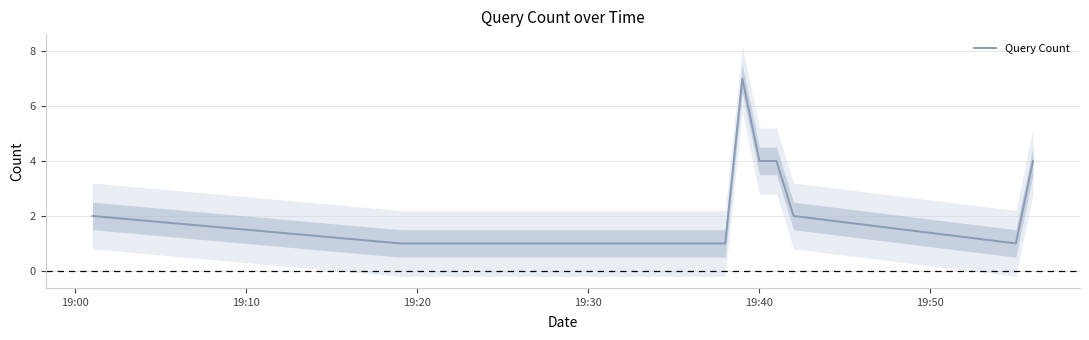

What is the maximum value for Query Count?

7